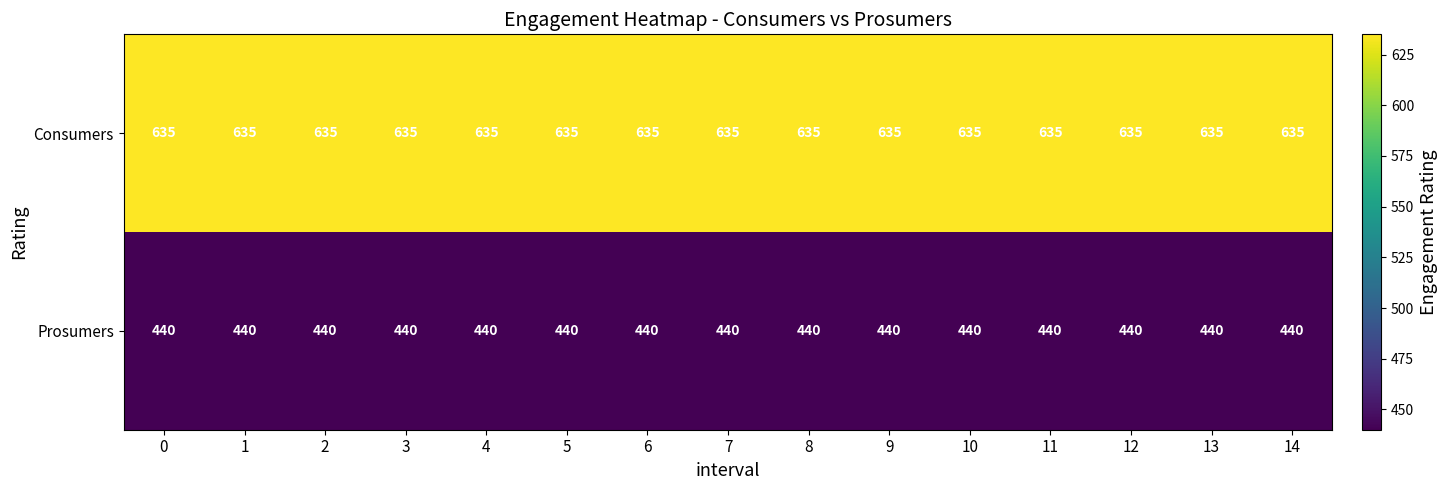

What is the sum of all Consumers values?

9525